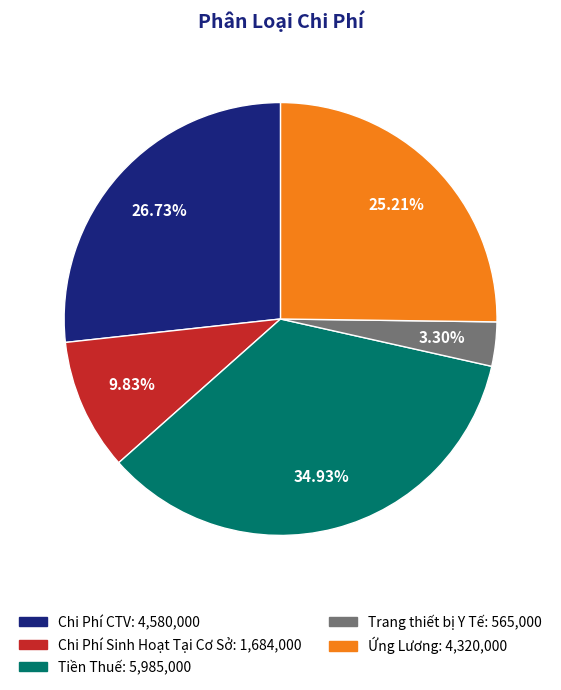

Between Chi Phí Sinh Hoạt Tại Cơ Sở and Tiền Thuế, which is larger?

Tiền Thuế